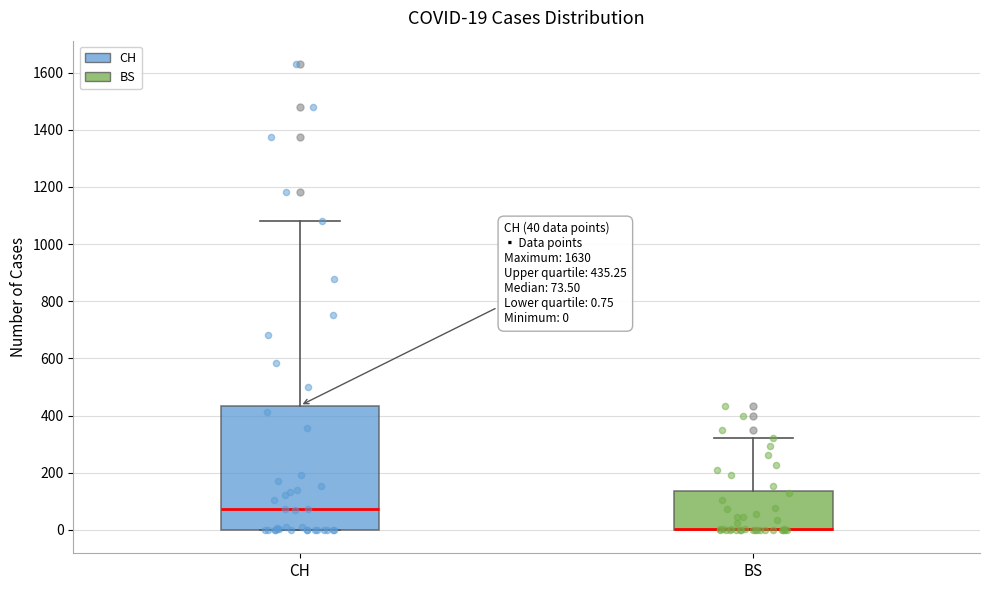

Comparing the boxes themselves (not the whiskers), which one is the tallest?

CH